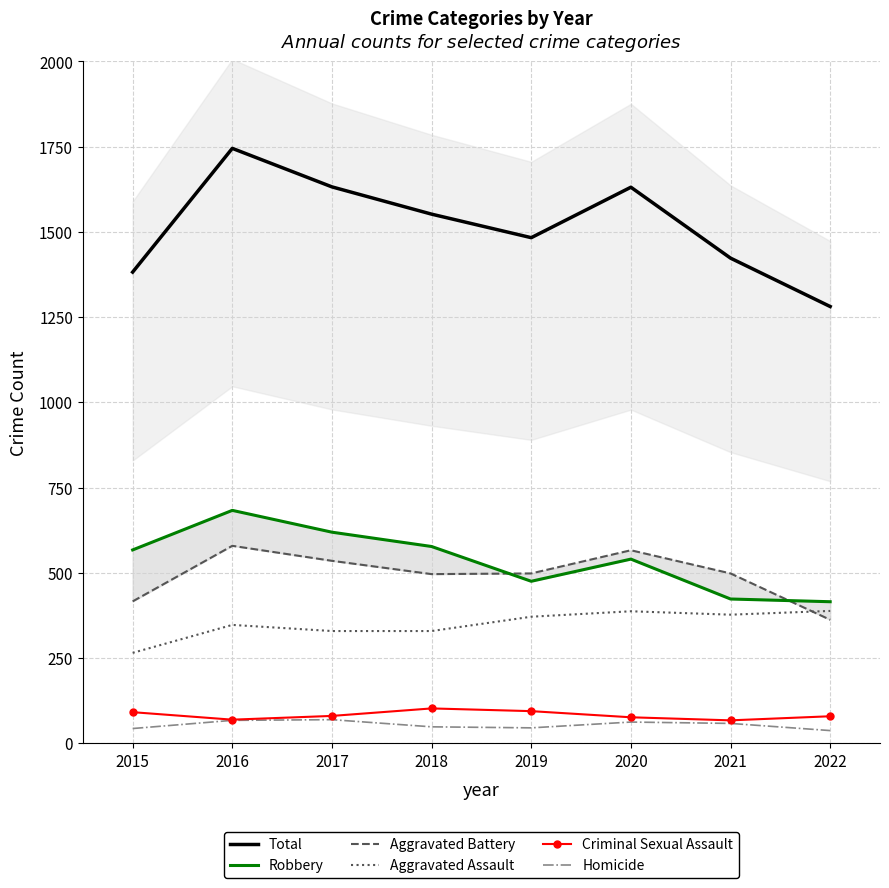

Rank the series by their maximum value, from lowest to highest.

Homicide, Criminal Sexual Assault, Aggravated Assault, Aggravated Battery, Robbery, Total